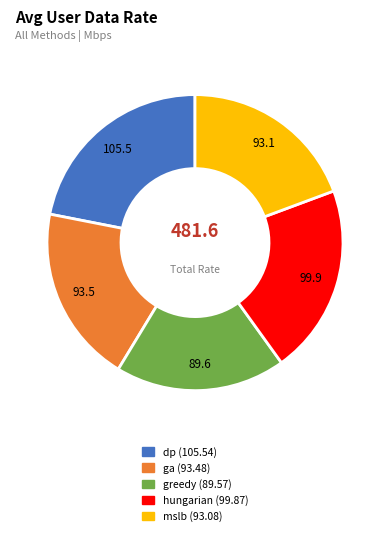

Do ga and hungarian together represent more than half of the pie?

No